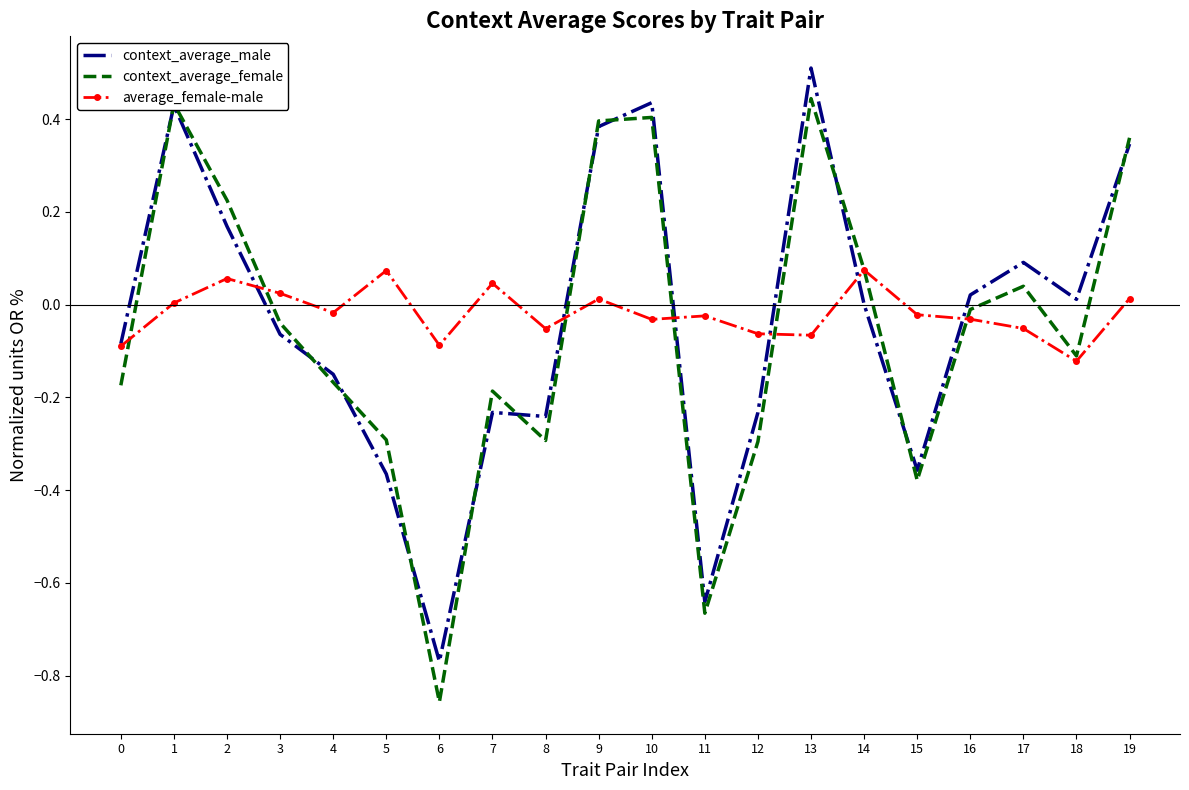

Is it true that context_average_male equals 0.1 at 13?

False